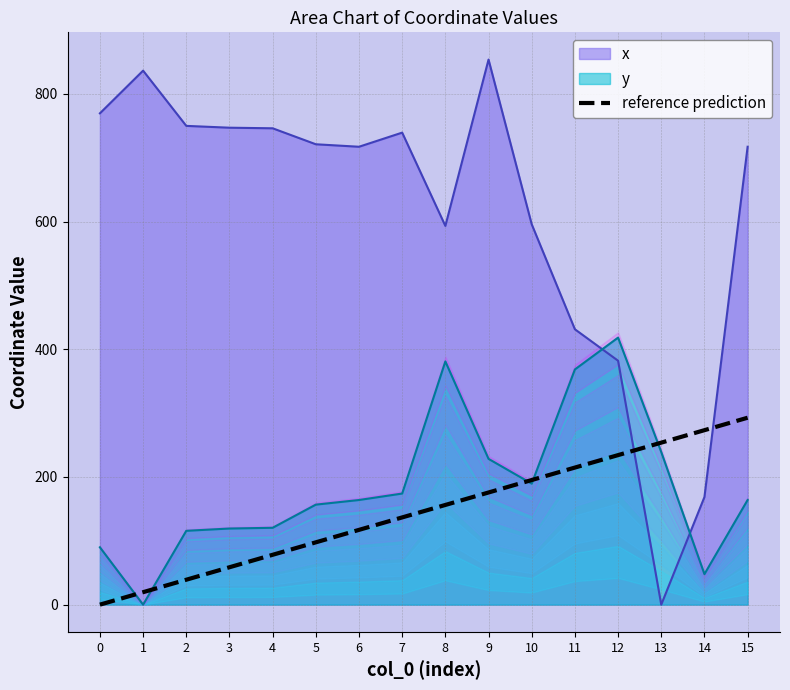

At which label is the value closest to 146?

7